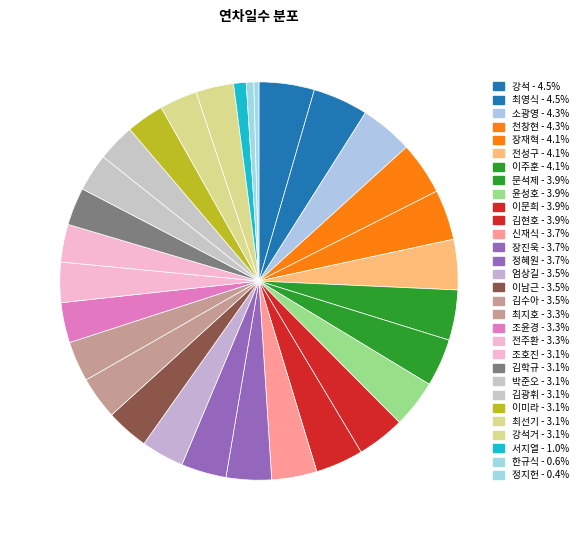

Which slice is the largest?

강석